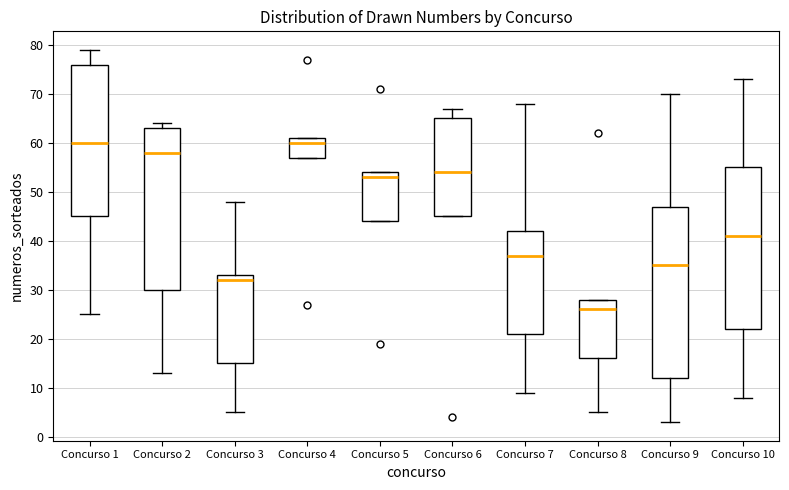

Reading left to right, transcribe this box plot: for each box, give where its median line is, the range the box spans, and where its two whiskers end, as read against the y-axis. The values are not printed on the chart, so give them approximately, as read against the axis.

Concurso 1: median 60, box 45 to 76, whiskers 25 to 79
Concurso 2: median 58, box 30 to 63, whiskers 13 to 64
Concurso 3: median 32, box 15 to 33, whiskers 5 to 48
Concurso 4: median 60, box 57 to 61, whiskers 57 to 61
Concurso 5: median 53, box 44 to 54, whiskers 44 to 54
Concurso 6: median 54, box 45 to 65, whiskers 45 to 67
Concurso 7: median 37, box 21 to 42, whiskers 9 to 68
Concurso 8: median 26, box 16 to 28, whiskers 5 to 28
Concurso 9: median 35, box 12 to 47, whiskers 3 to 70
Concurso 10: median 41, box 22 to 55, whiskers 8 to 73